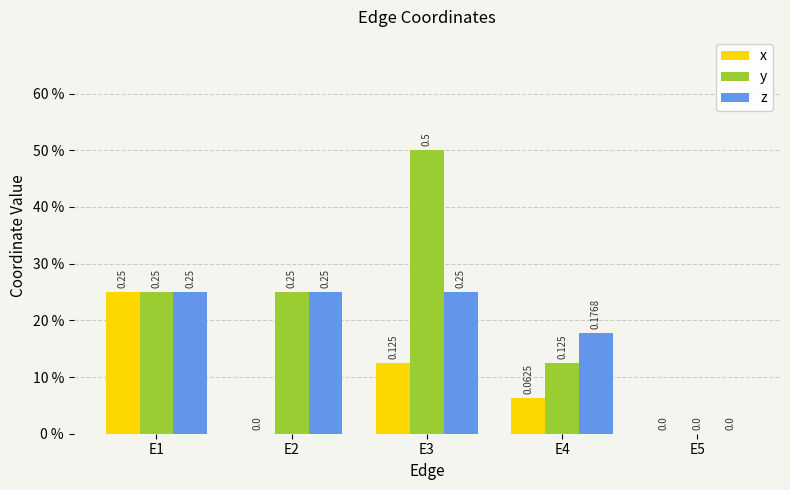

How many z values are between 0 and 1?

5